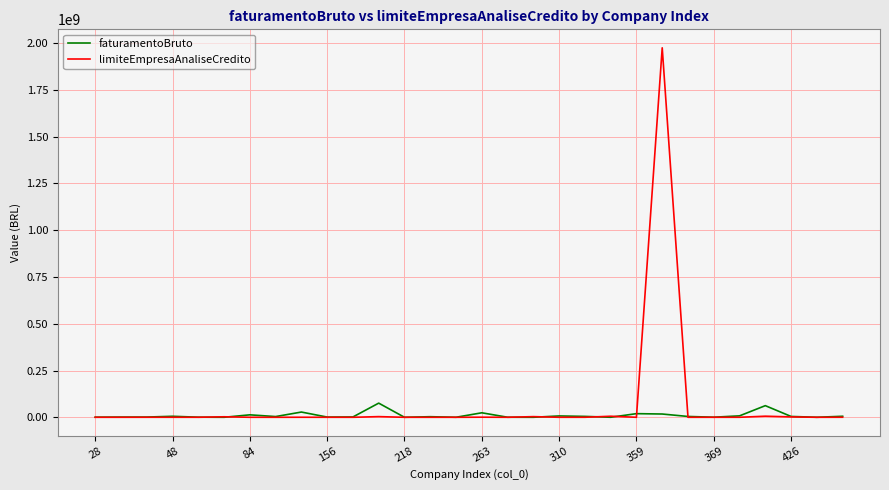

Count the number of data series in this chart.

2